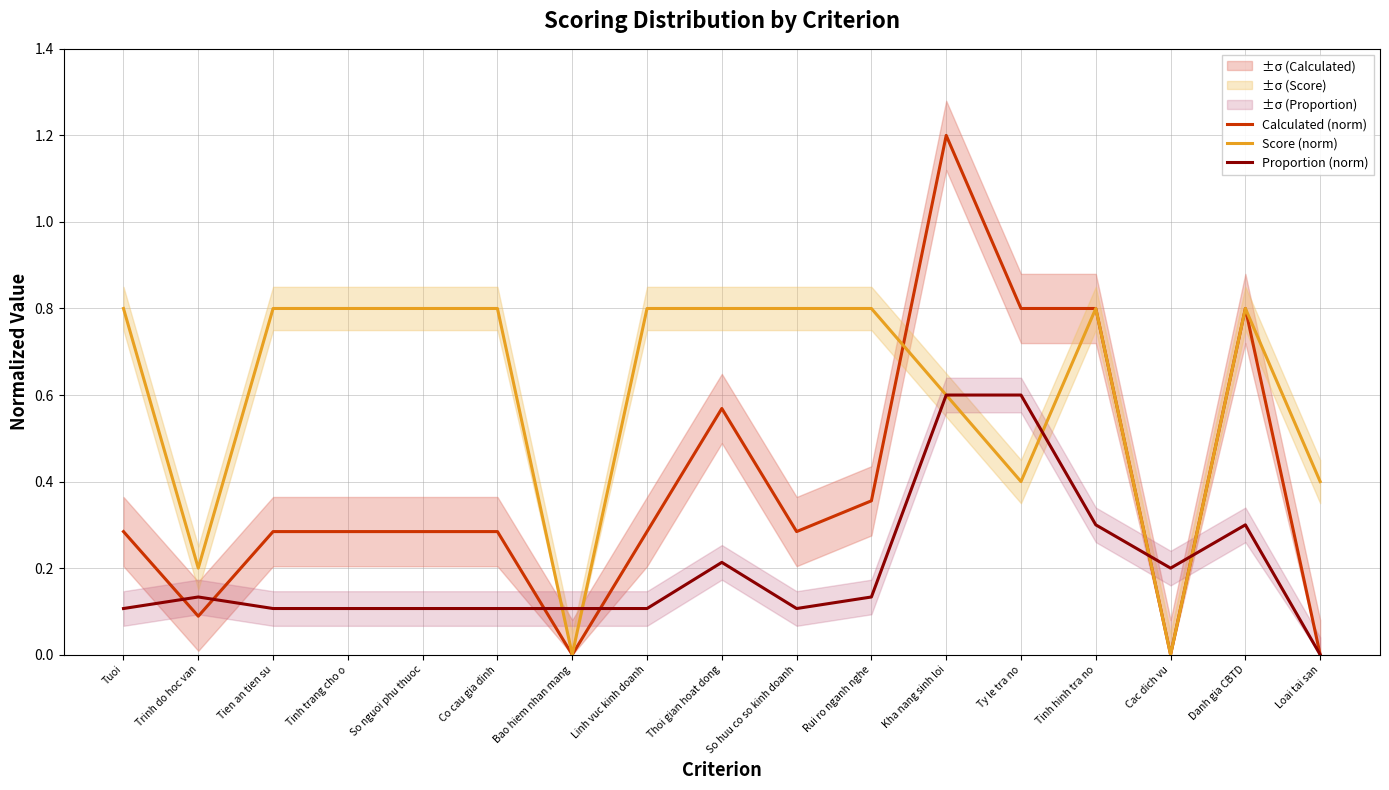

At which category is the sum across all series the highest?

Kha nang sinh loi